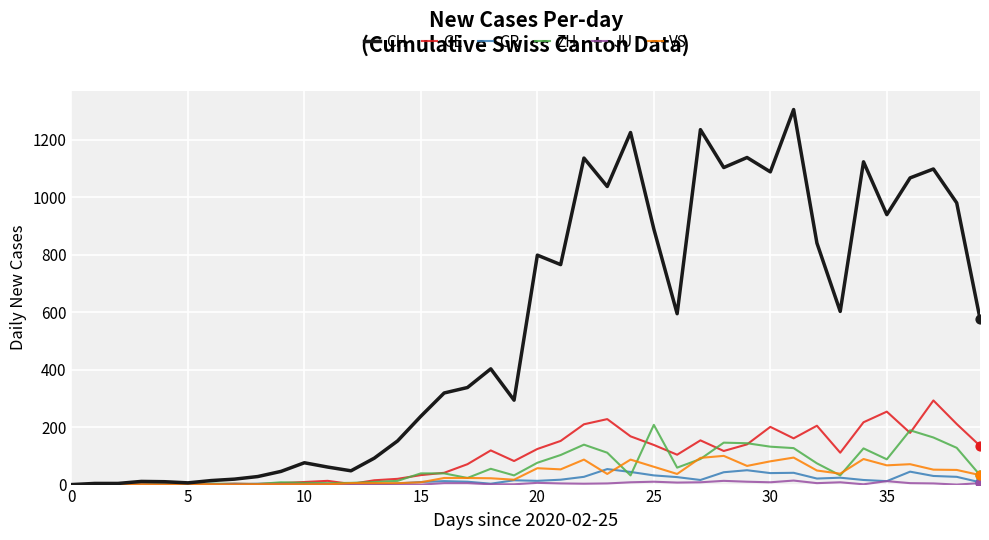

Which series has the largest total across all categories?

CH